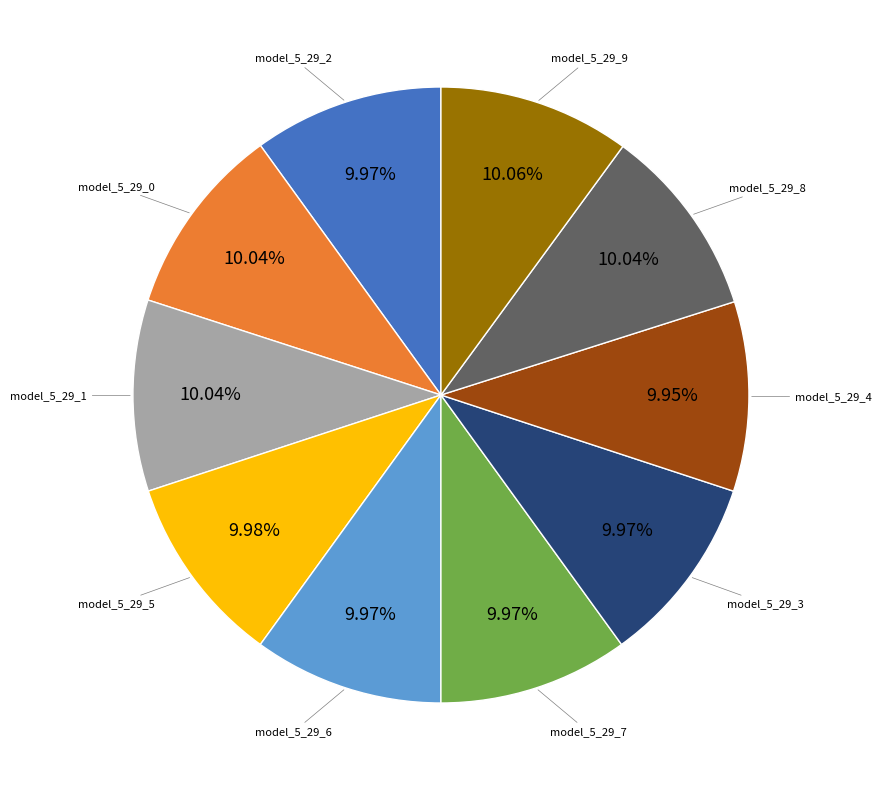

Is there a majority slice in this chart?

No